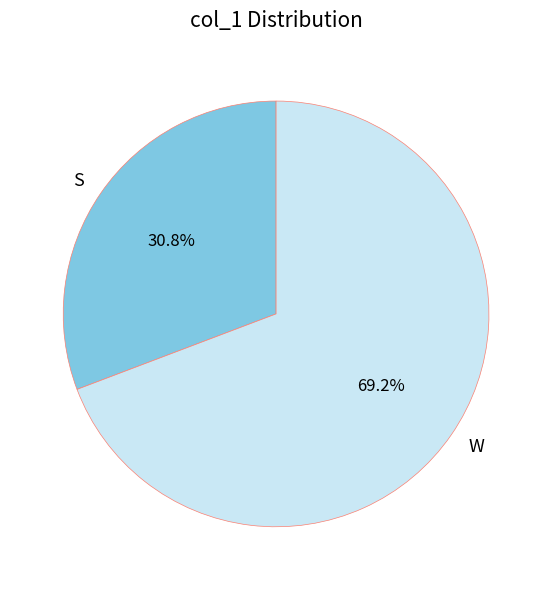

How many segments does this pie chart have?

2